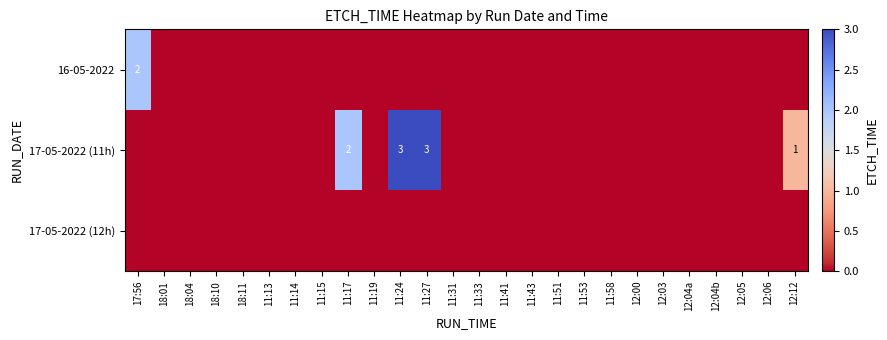

Which label corresponds to the smallest value in the chart?

18:01